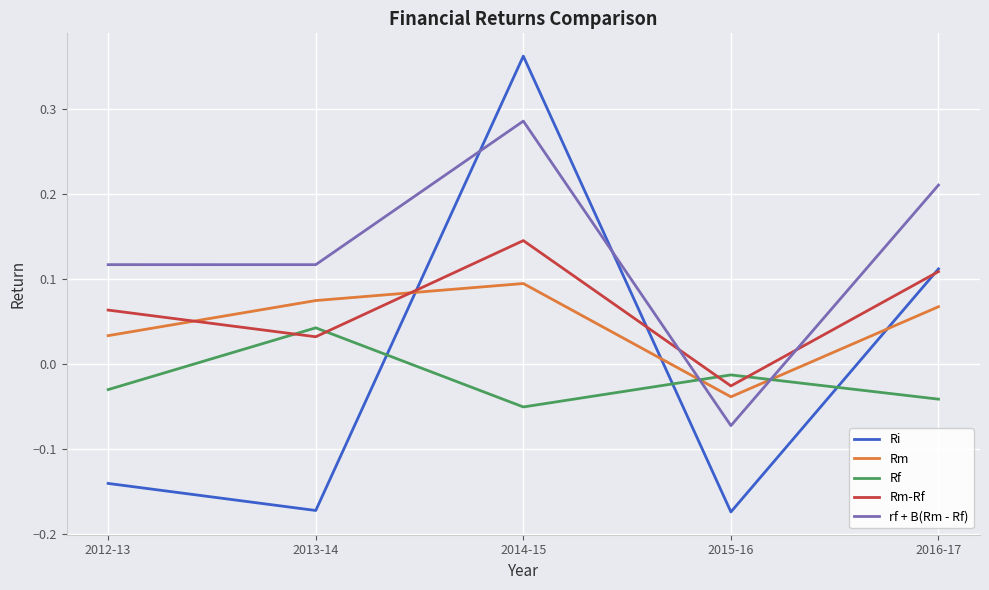

At which label does Rm-Rf first exceed 0?

2012-13